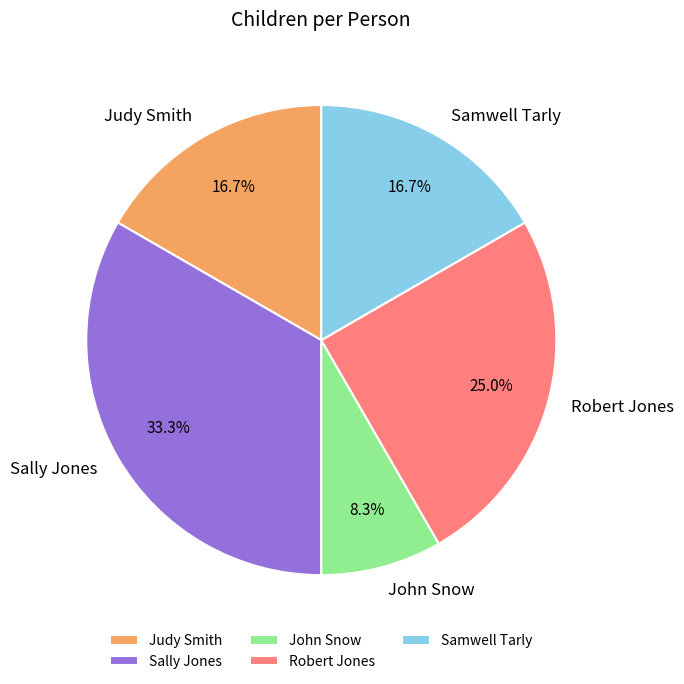

What is the total percentage of Sally Jones and Judy Smith?

50.0%